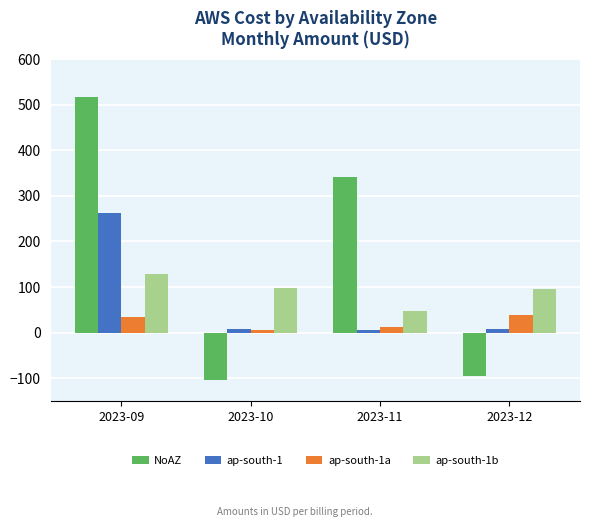

How many bars are there in each group?

4